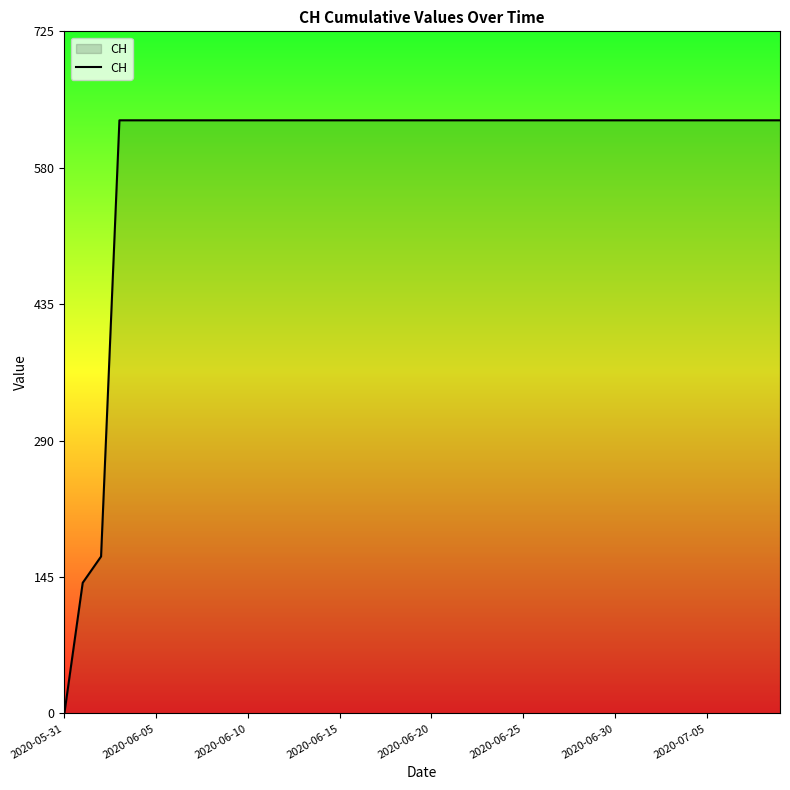

Reading left to right, list all the values displayed in this chart.

0	139	167	631	631	631	631	631	631	631	631	631	631	631	631	631	631	631	631	631	631	631	631	631	631	631	631	631	631	631	631	631	631	631	631	631	631	631	631	631